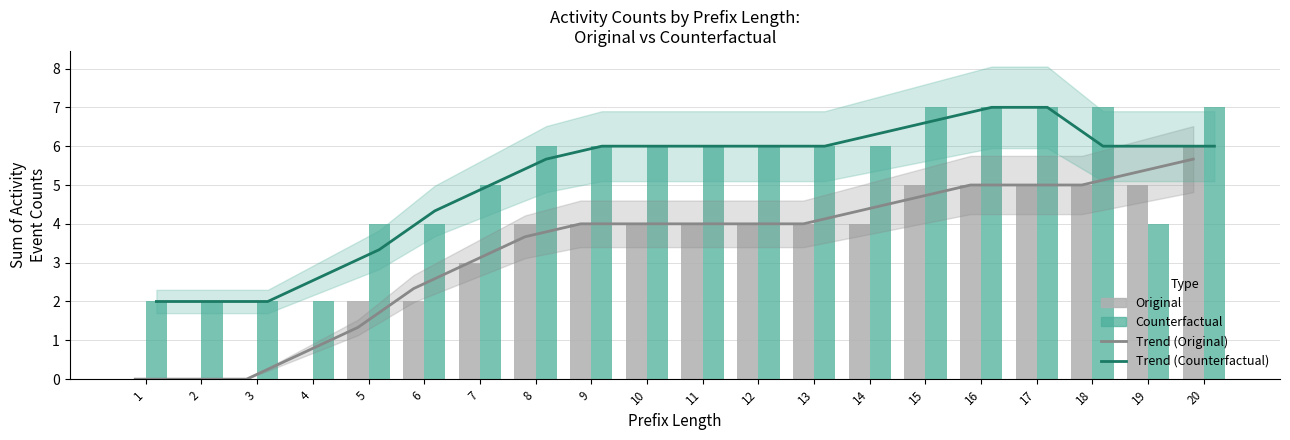

Rank the series at 2 from highest to lowest value.

Trend (Counterfactual), Counterfactual, Trend (Original), Original